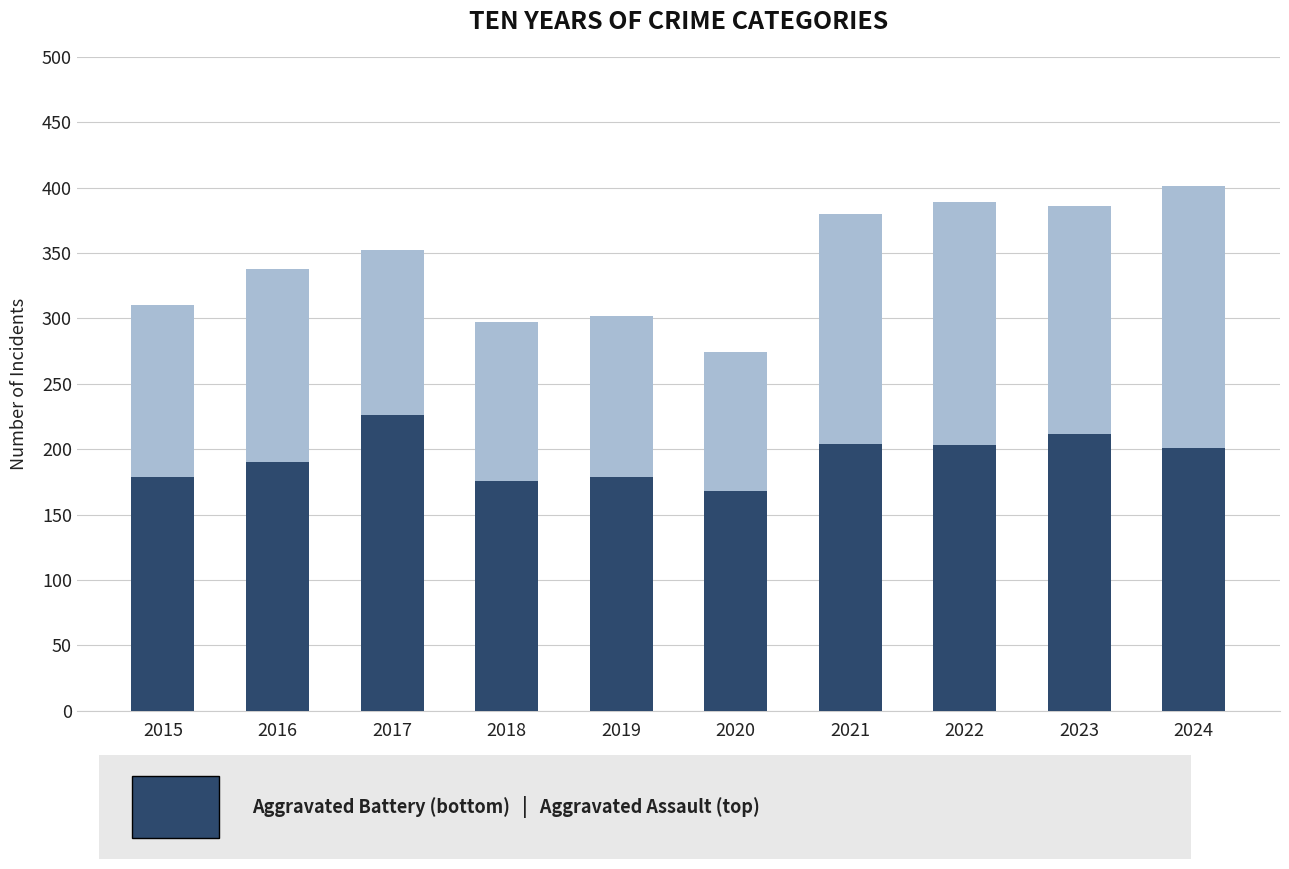

What is the total value across all series at 2016?

338